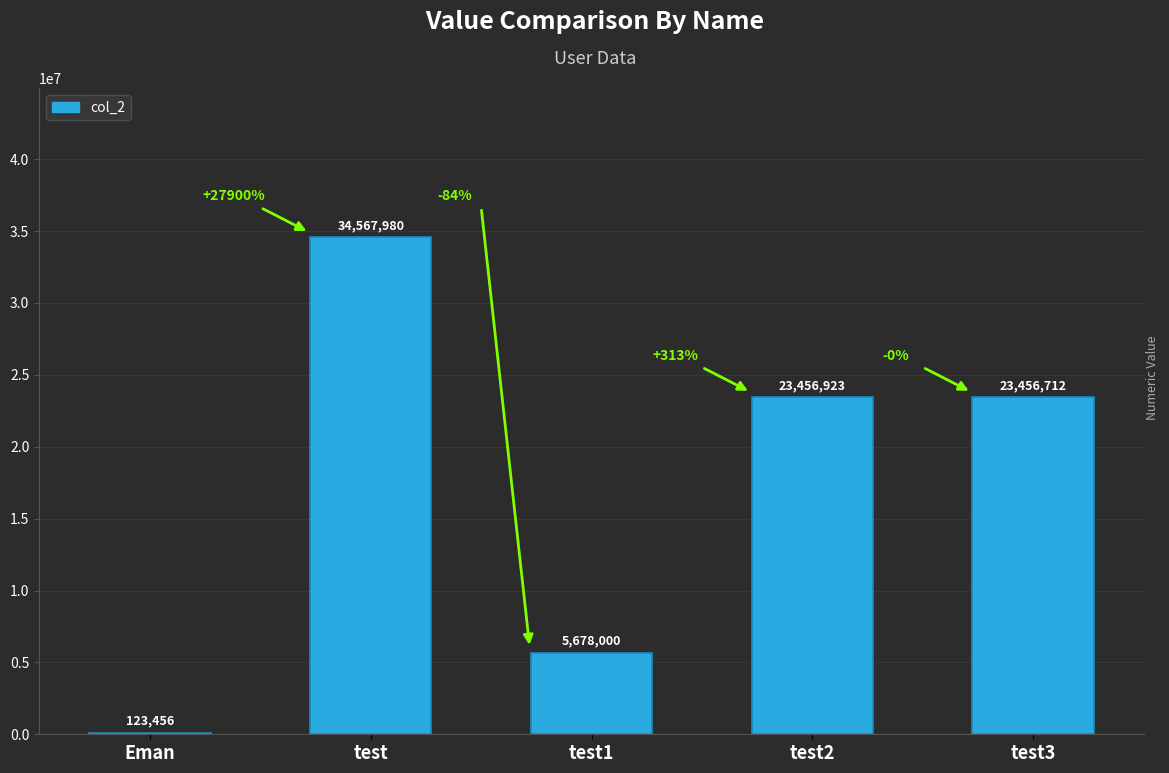

Approximately how many times larger is the value at test3 compared to test1?

4.1